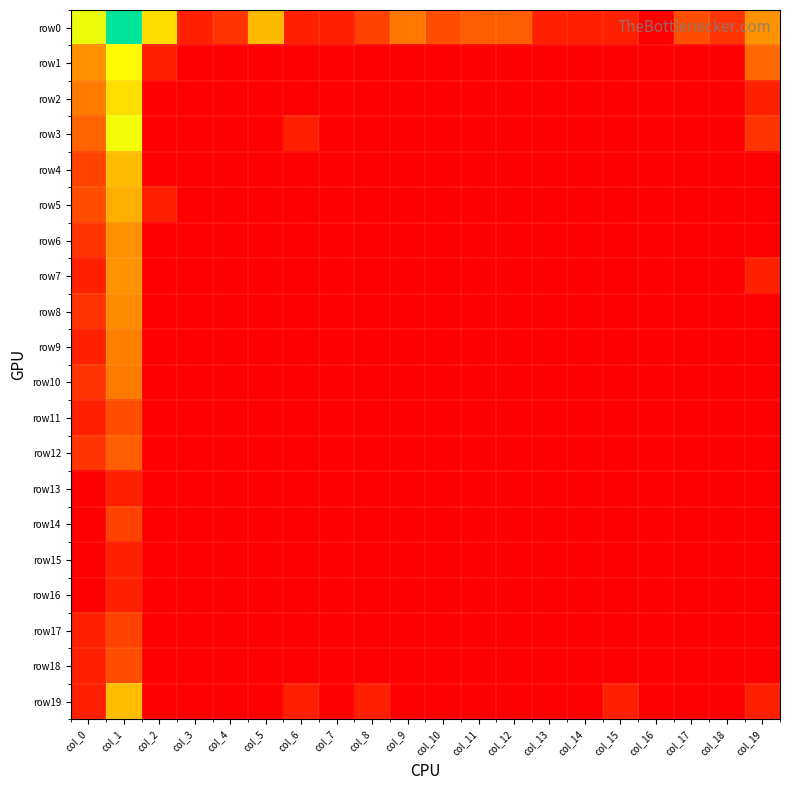

Between col_4 and col_13, which is larger?

col_4